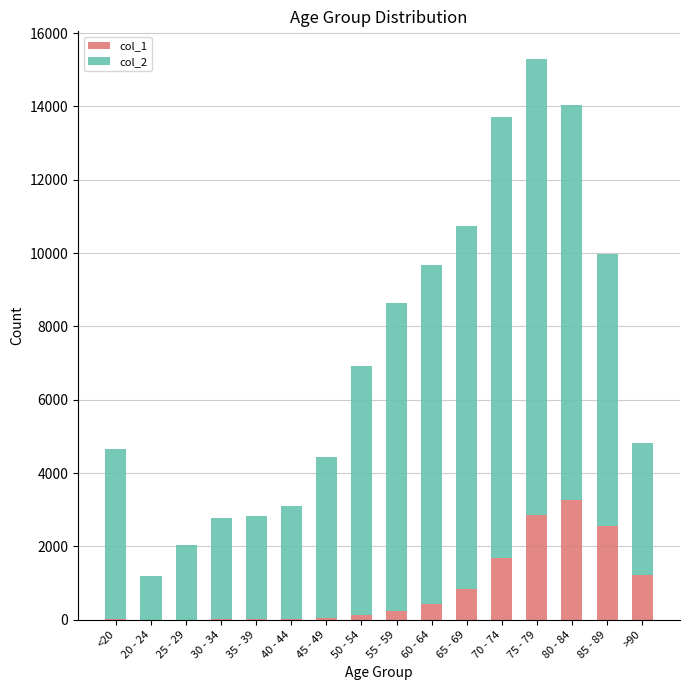

At which label does col_1 reach its peak?

80 - 84